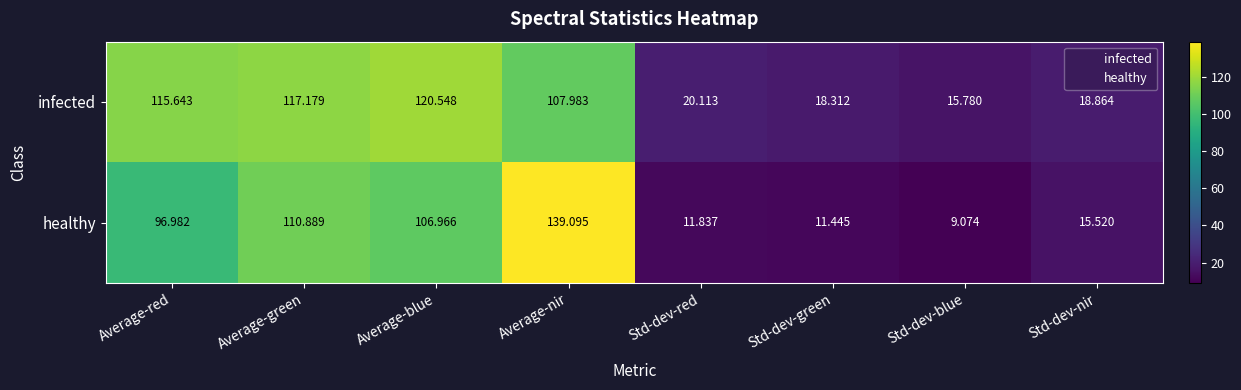

Which series changed the most between Average-blue and Std-dev-green?

infected